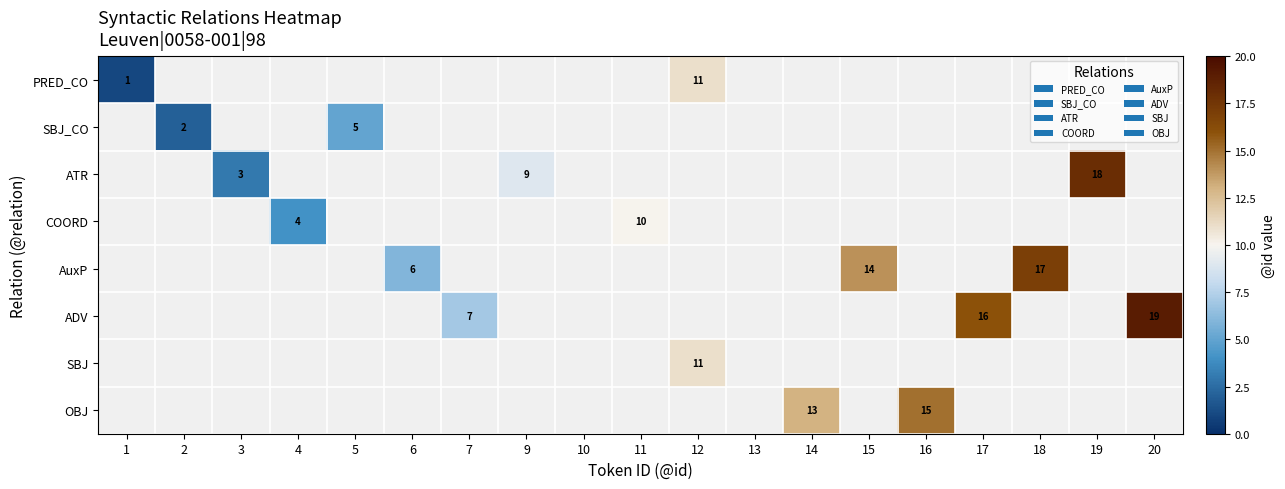

Is it true that OBJ equals 15 at 16?

True